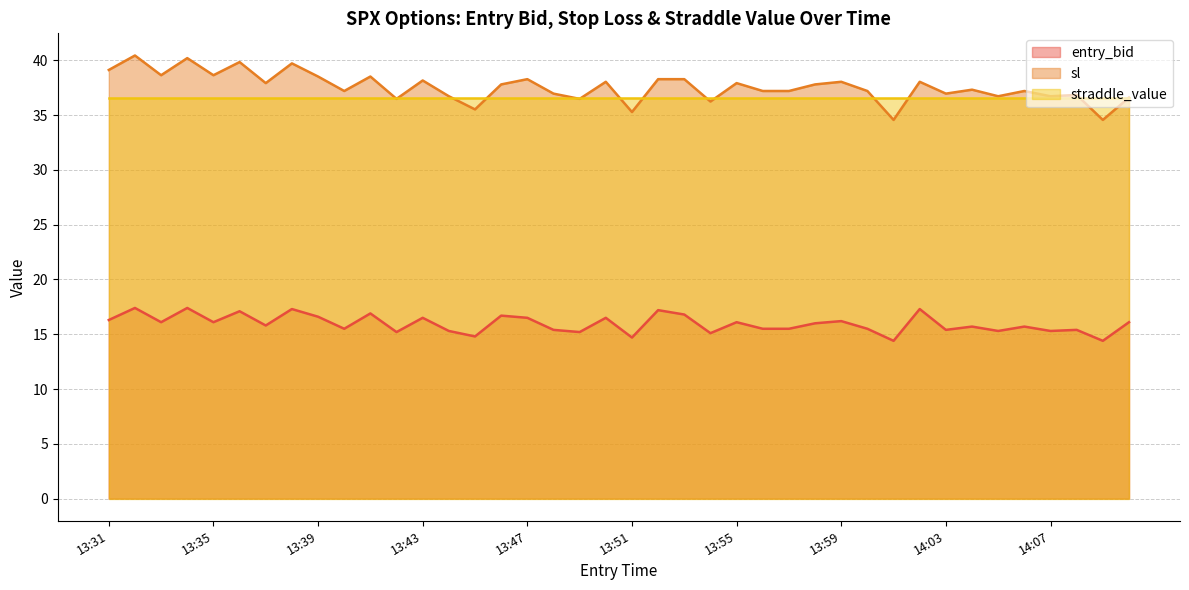

Rank the series by their maximum value, from lowest to highest.

entry_bid, straddle_value, sl